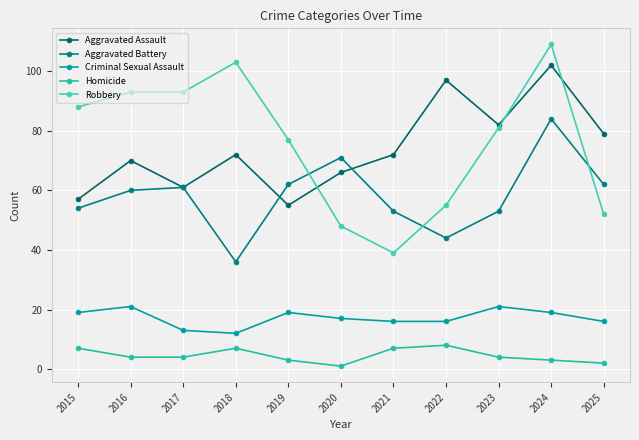

At which category is the sum across all series the highest?

2024